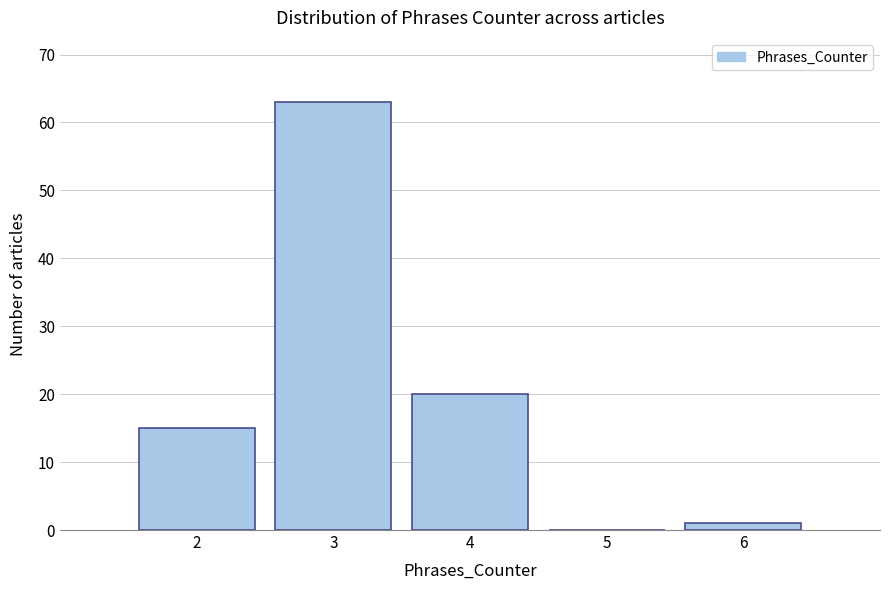

Which range on the x-axis has the tallest bar?

2.5 to 3.5